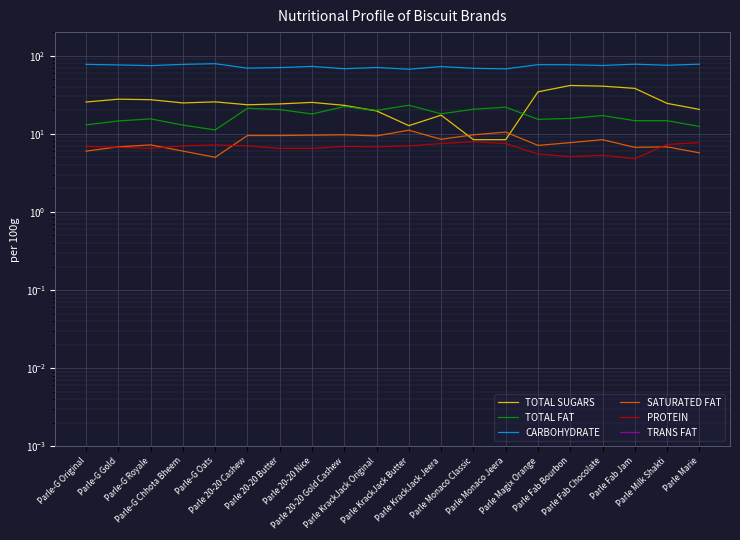

At which category is the sum across all series the highest?

Parle Fab Bourbon